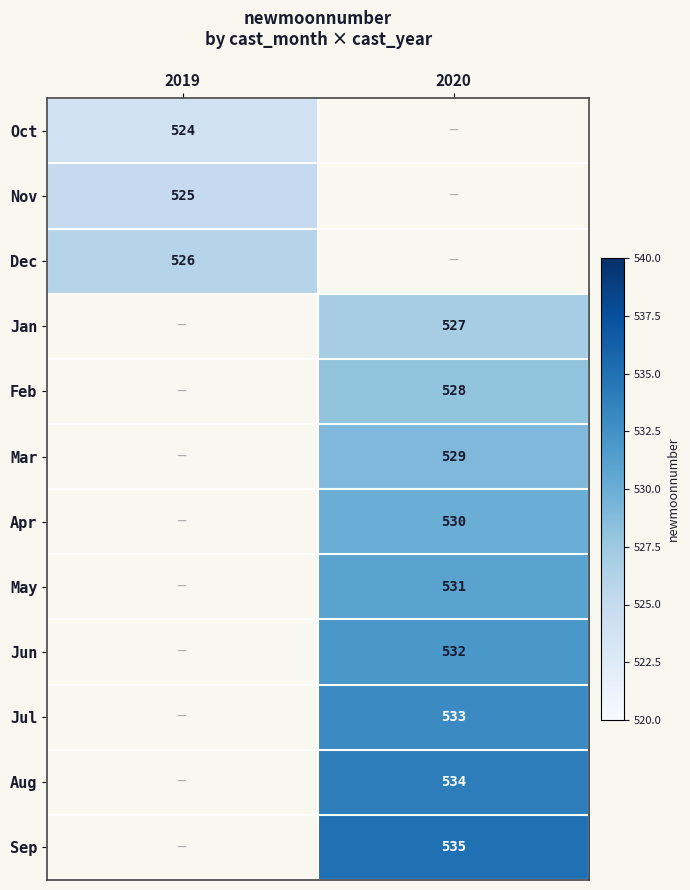

Is it true that Oct equals 302 at 2019?

False